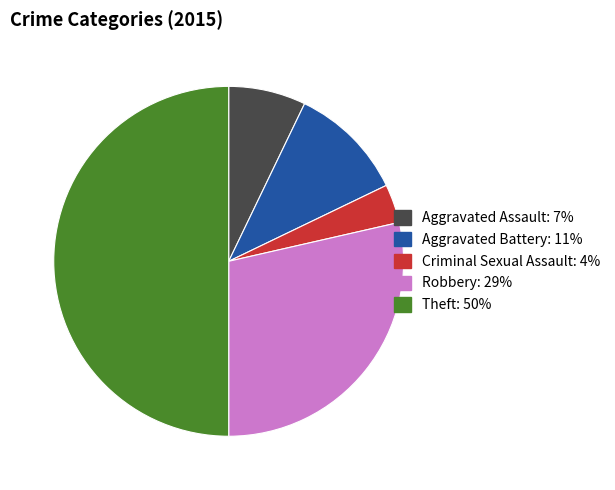

Rank the categories by value from lowest to highest.

Criminal Sexual Assault, Aggravated Assault, Aggravated Battery, Robbery, Theft